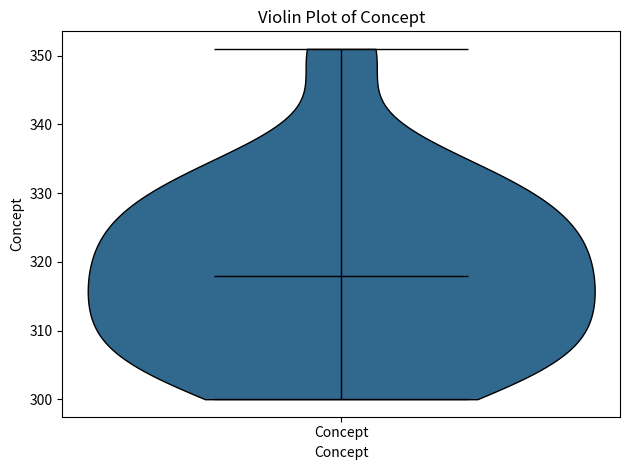

Read this violin plot against the y-axis: where its median line is, and the lowest and highest points the violin reaches. The values are not printed on the chart, so give them approximately, as read against the axis.

median line 318, lowest point 300, highest point 351